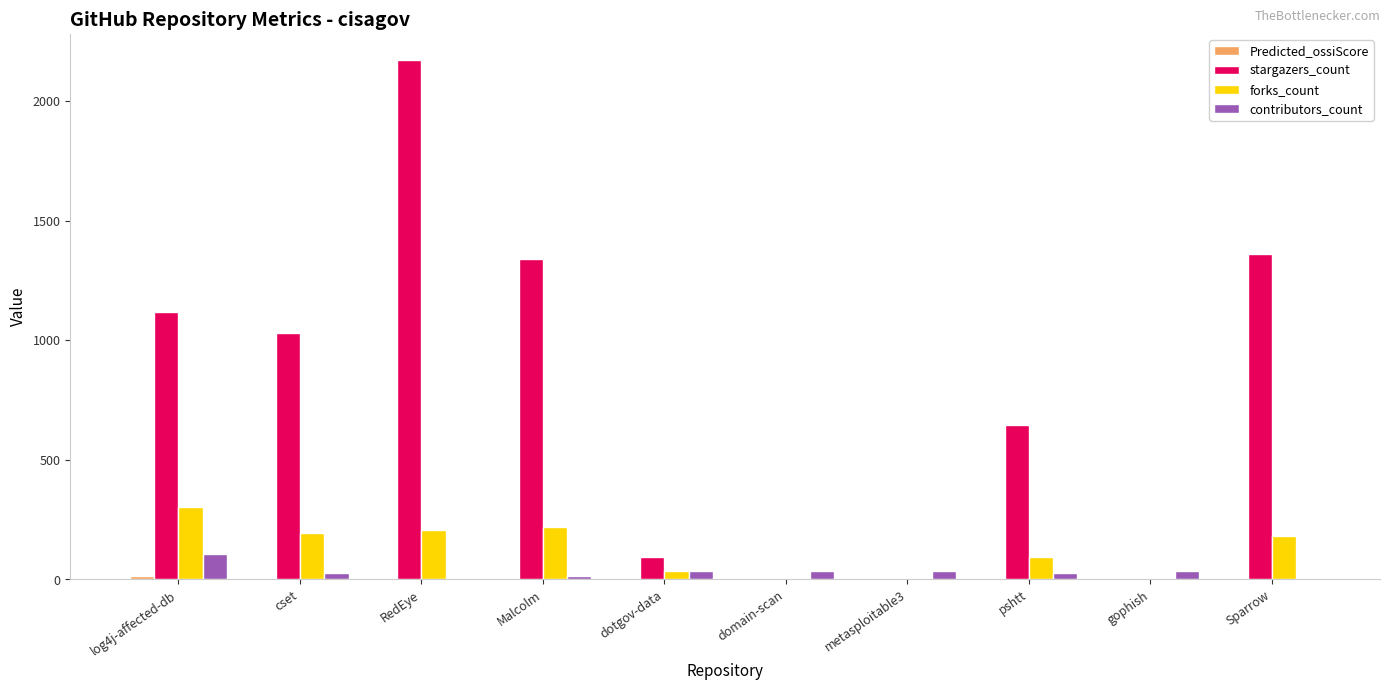

At which category does the chart reach its peak across all series?

RedEye